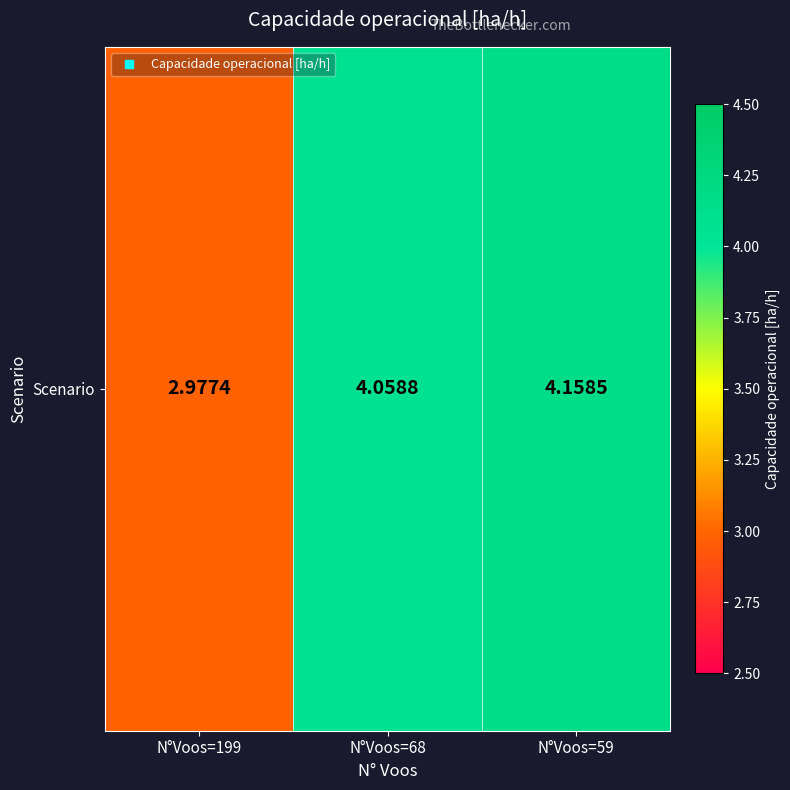

The chart shows a value of 1.4 at N°Voos=59. True or false?

False